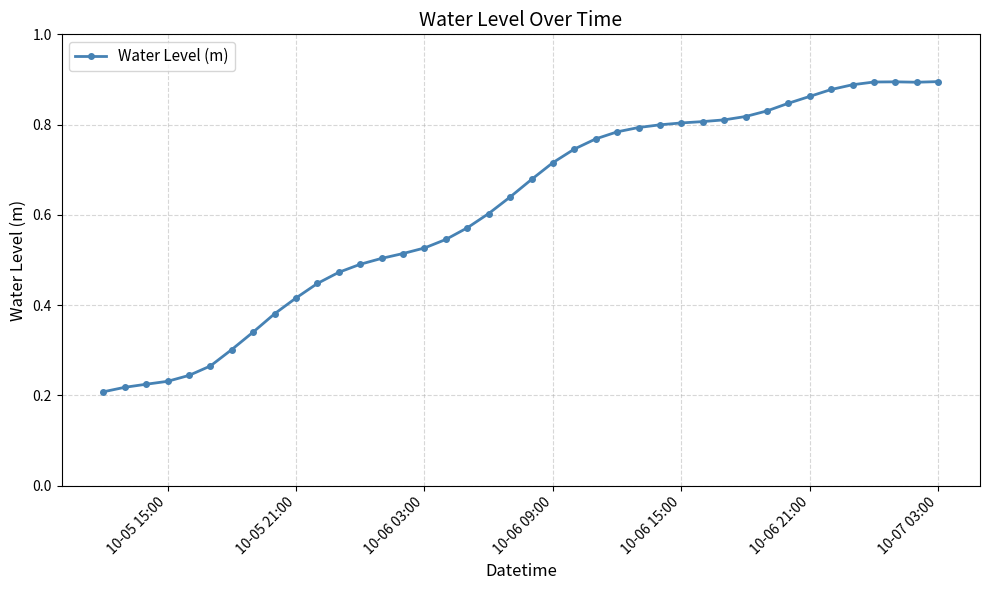

What is the sum of all values?

24.6